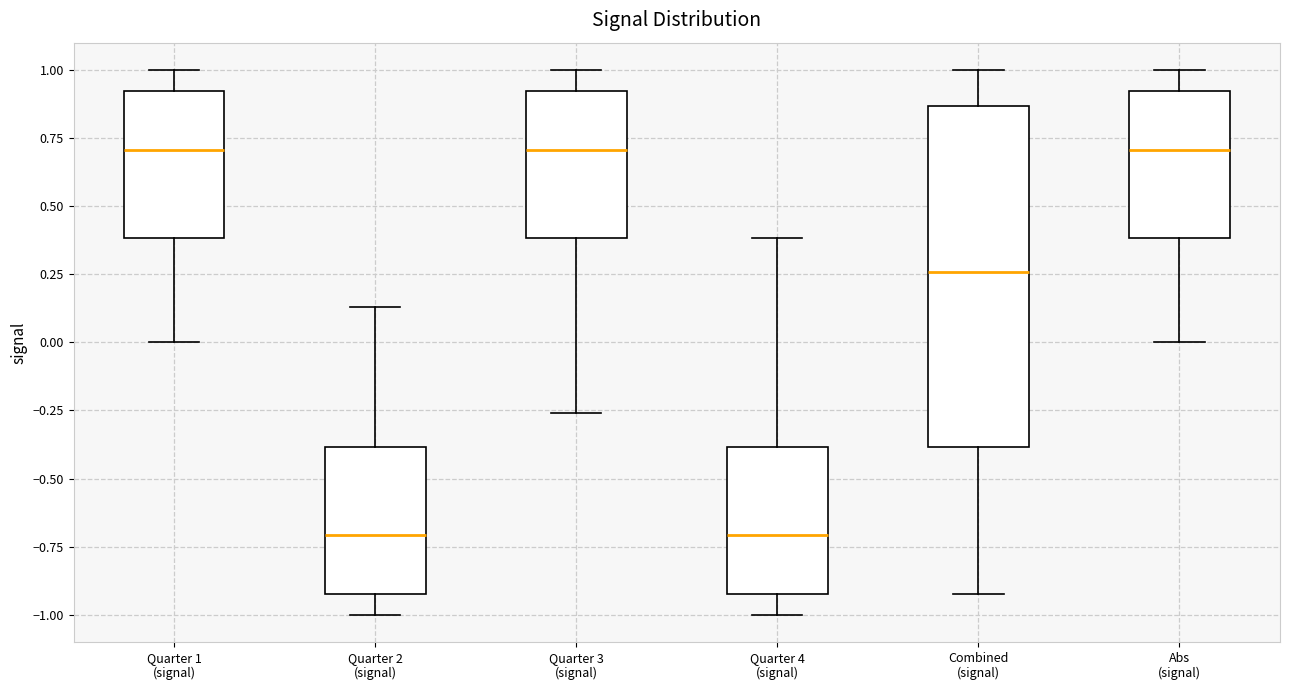

Reading left to right, transcribe this box plot: for each box, give where its median line is, the range the box spans, and where its two whiskers end, as read against the y-axis. The values are not printed on the chart, so give them approximately, as read against the axis.

Quarter 1 (signal): median 0.70, box 0.40 to 0.90, whiskers 0.00 to 1.00
Quarter 2 (signal): median -0.70, box -0.90 to -0.40, whiskers -1.00 to 0.15
Quarter 3 (signal): median 0.70, box 0.40 to 0.90, whiskers -0.25 to 1.00
Quarter 4 (signal): median -0.70, box -0.90 to -0.40, whiskers -1.00 to 0.40
Combined (signal): median 0.25, box -0.40 to 0.85, whiskers -0.90 to 1.00
Abs (signal): median 0.70, box 0.40 to 0.90, whiskers 0.00 to 1.00